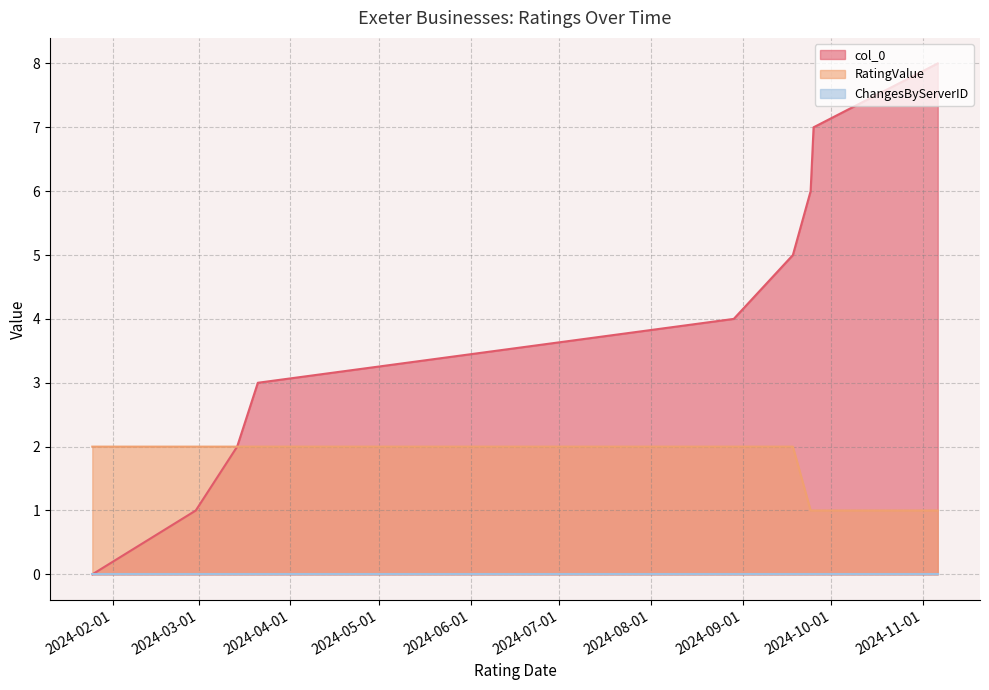

What is the greatest value displayed?

8